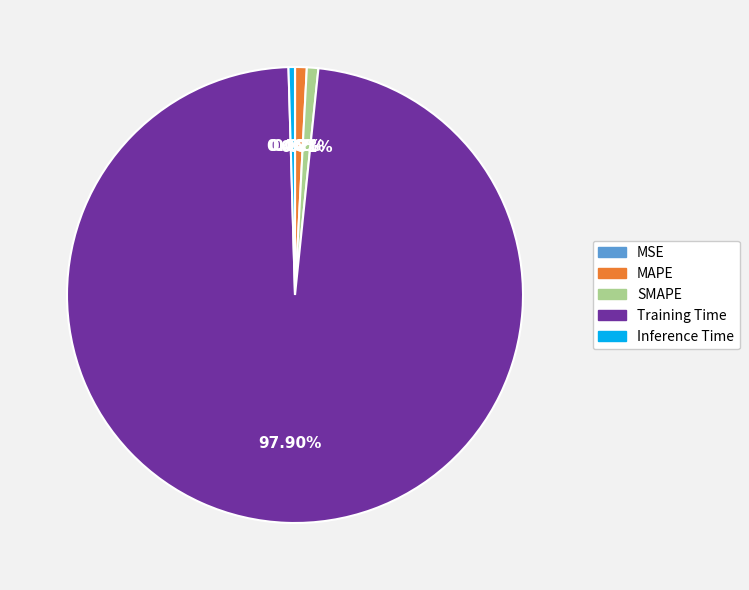

Combined, do Training Time and Inference Time account for over 50%?

Yes